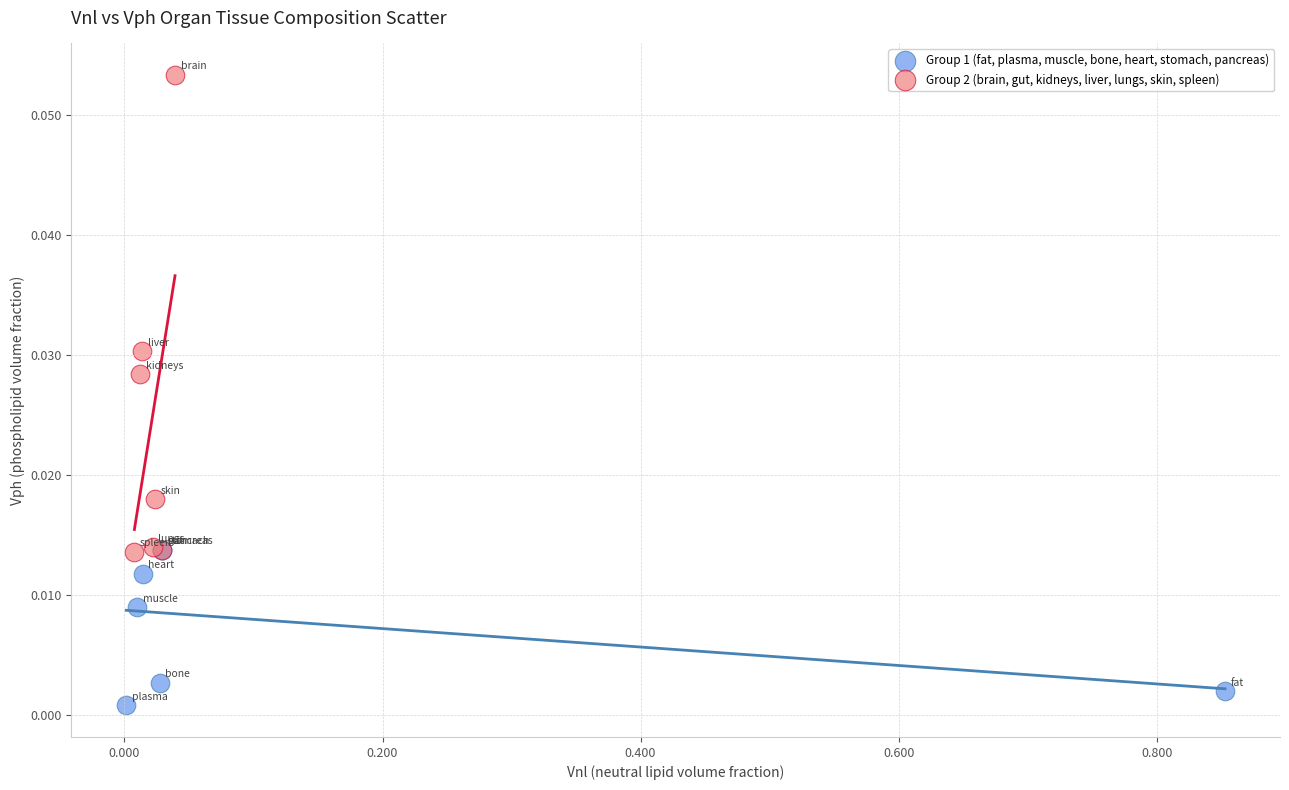

Which series reaches the minimum Y coordinate?

Group 1 (fat, plasma, muscle, bone, heart, stomach, pancreas)